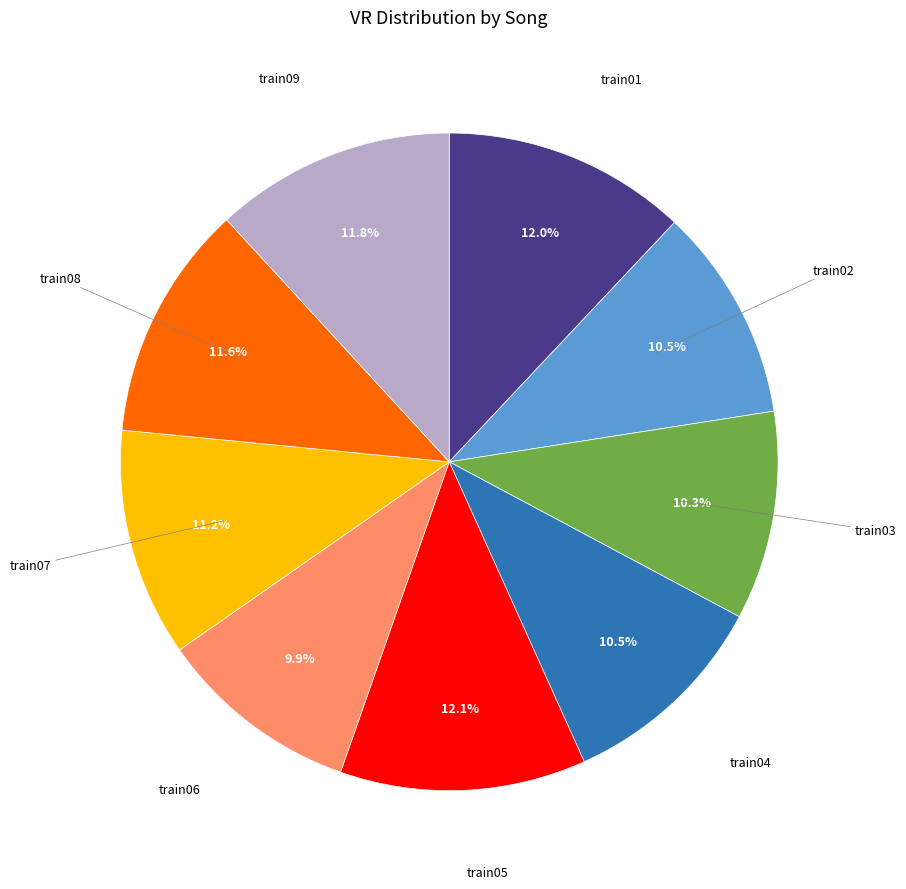

Does any single category account for the majority?

No